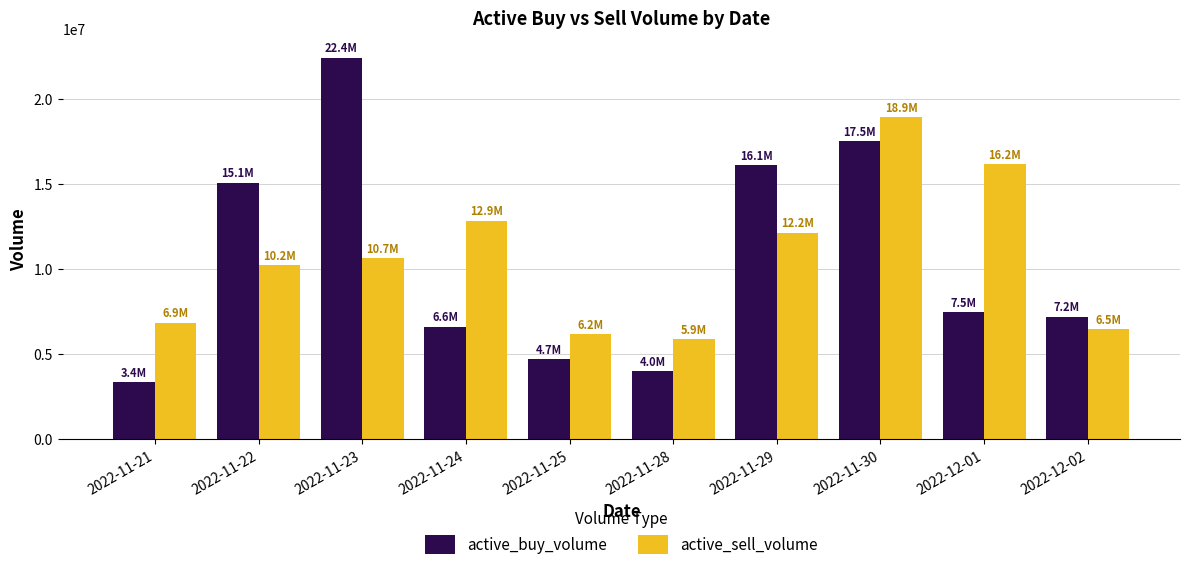

What are all the series names shown in the legend?

active_buy_volume, active_sell_volume